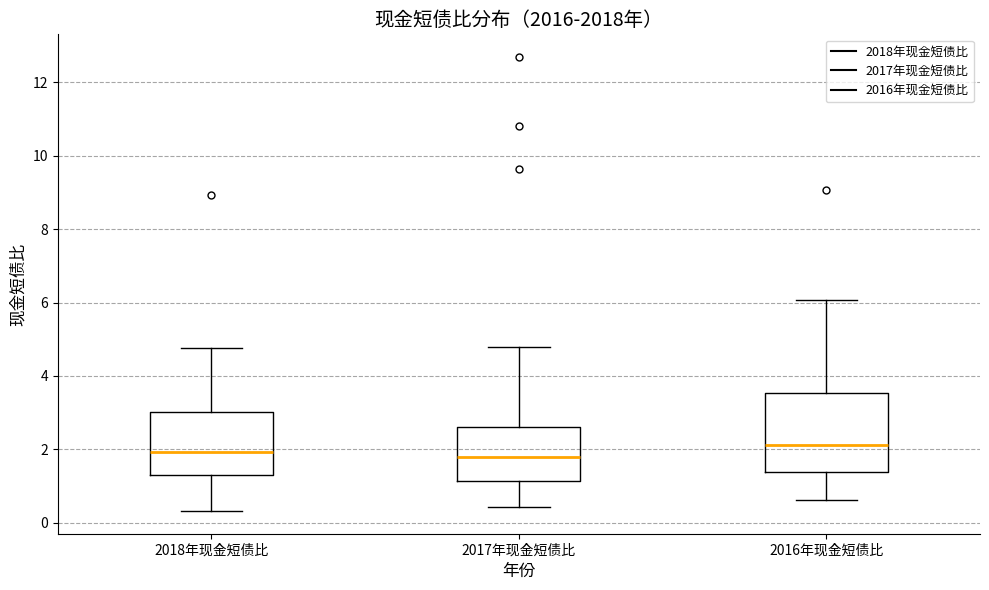

Where is the lower edge of the box for 2016年现金短债比 on the y-axis? The values are not printed on the chart, so give them approximately, as read against the axis.

1.4